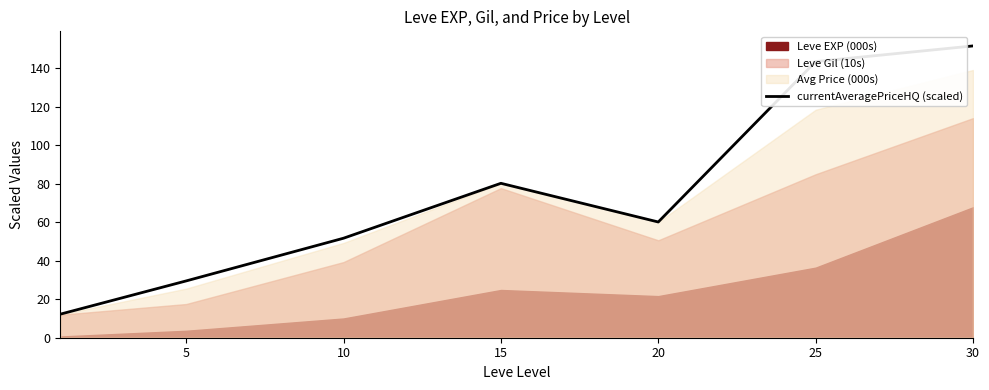

At which category does the data reach its first local peak?

15